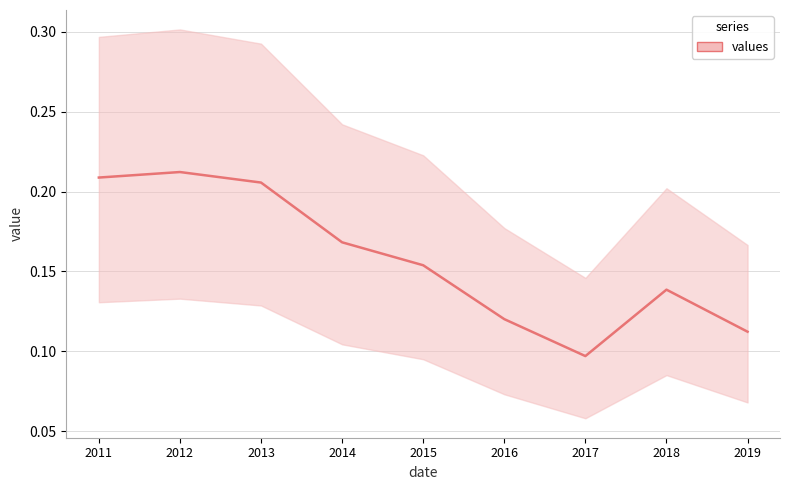

Rank the categories by value from highest to lowest.

2012, 2011, 2013, 2014, 2015, 2018, 2016, 2019, 2017